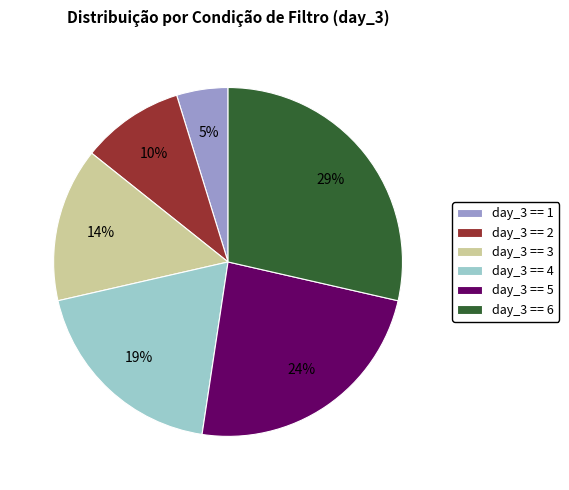

To the nearest percent, what is the difference between the largest and smallest slice percentages?

24%